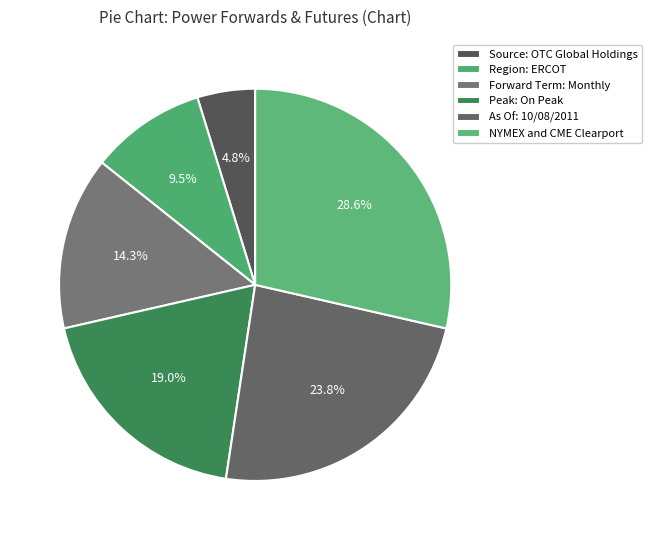

How much of the chart is everything except Source: OTC Global Holdings?

95.2%